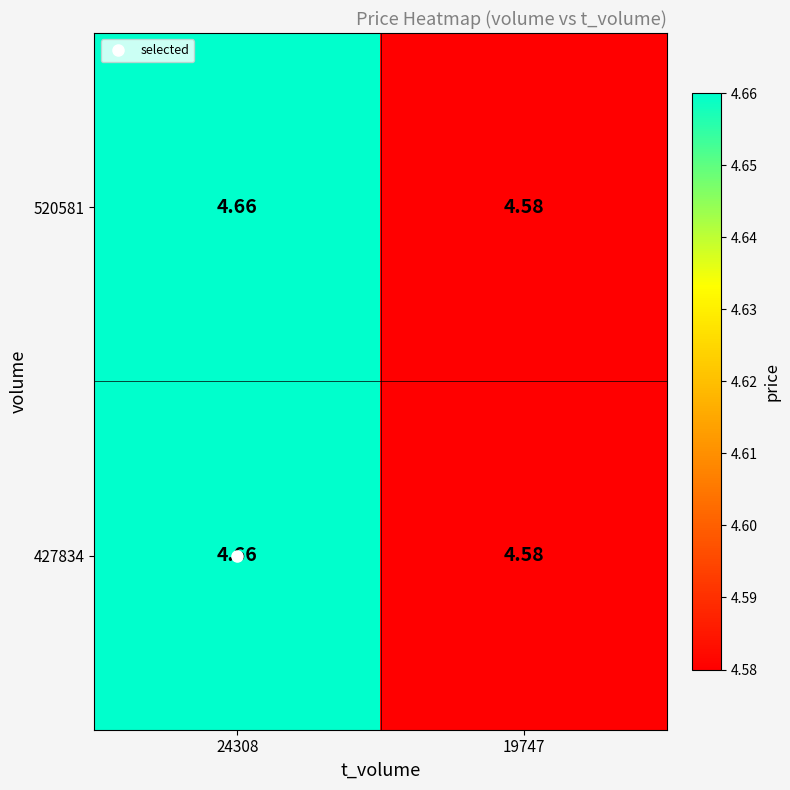

What is the total value across all series at 19747?

9.2